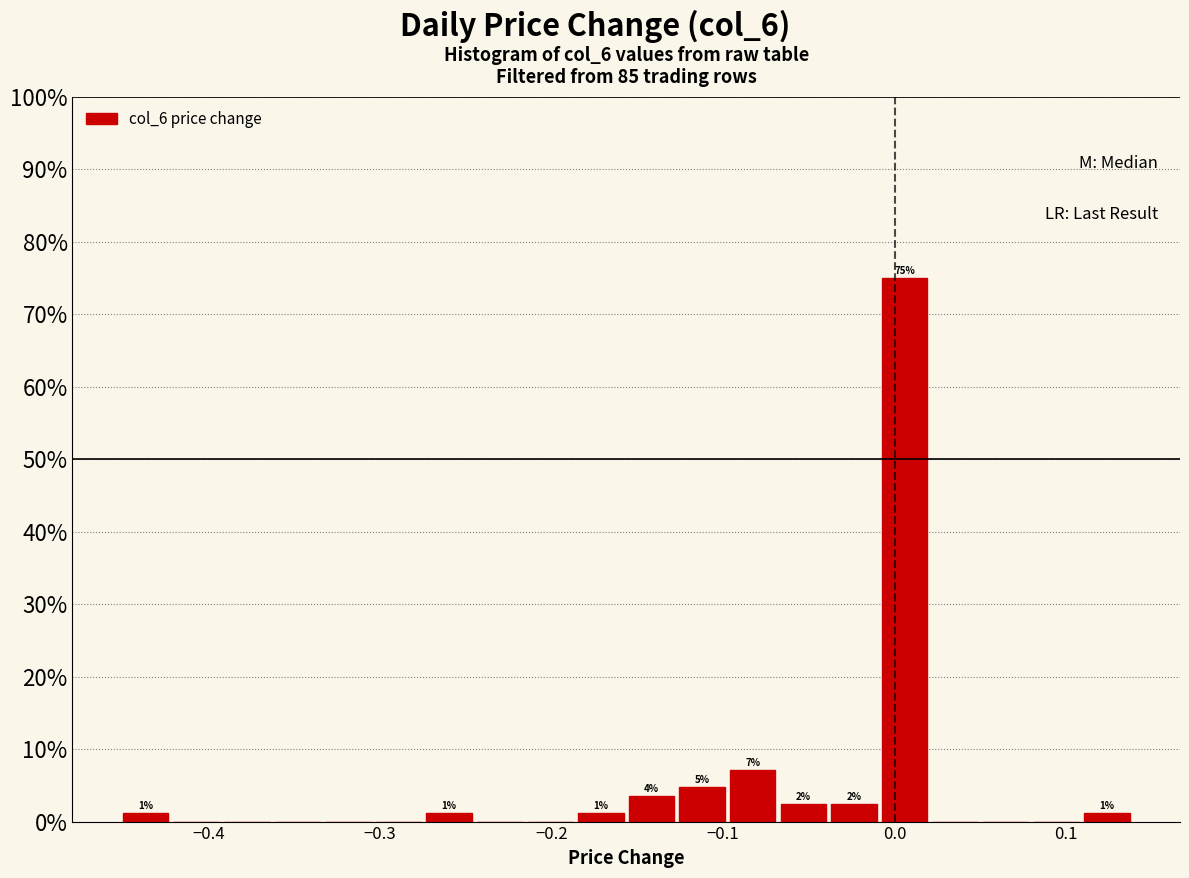

Read against the x-axis, roughly where is the centre of the tallest bar?

0.01